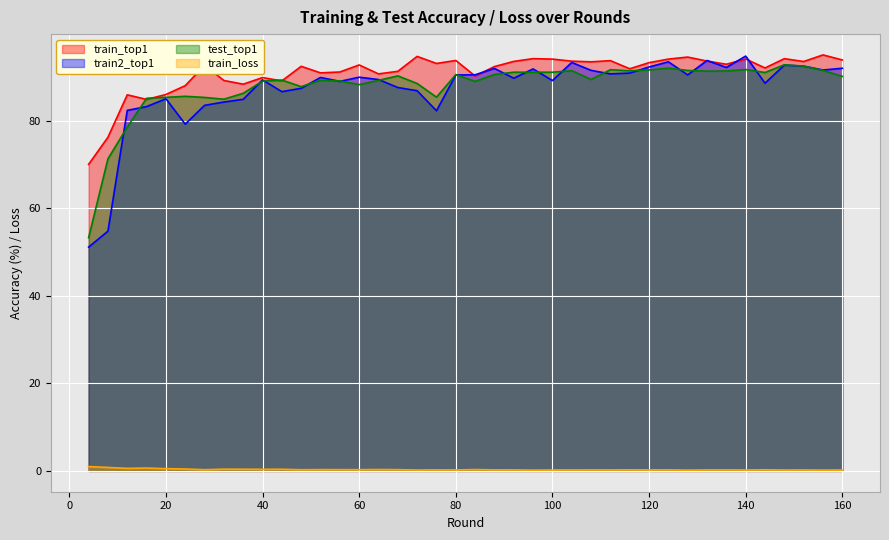

Rank the series by their maximum value, from highest to lowest.

train_top1, train2_top1, test_top1, train_loss